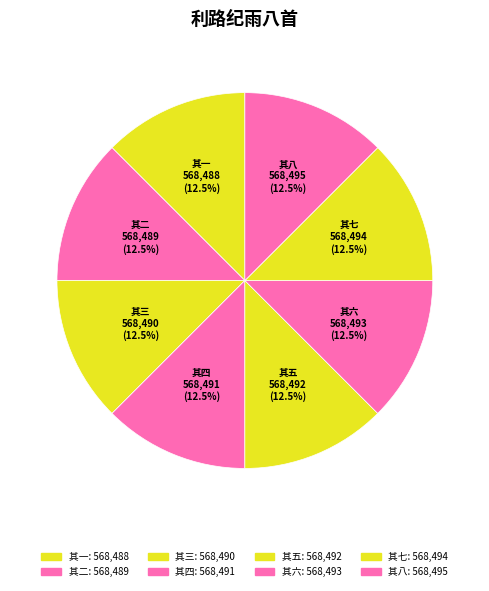

How many segments does this pie chart have?

8